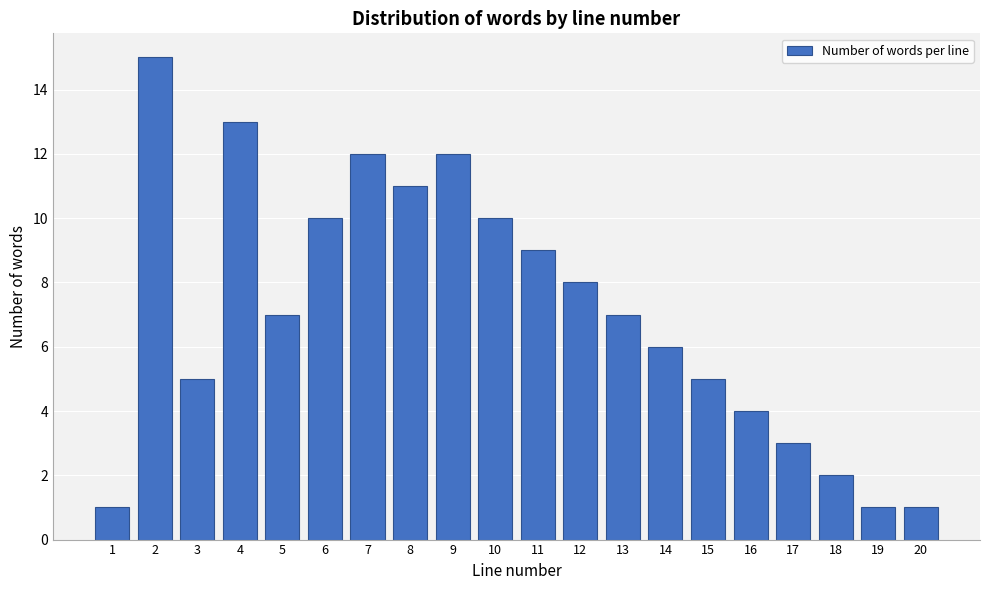

Reading left to right, what are all the values shown in this chart?

1	15	5	13	7	10	12	11	12	10	9	8	7	6	5	4	3	2	1	1